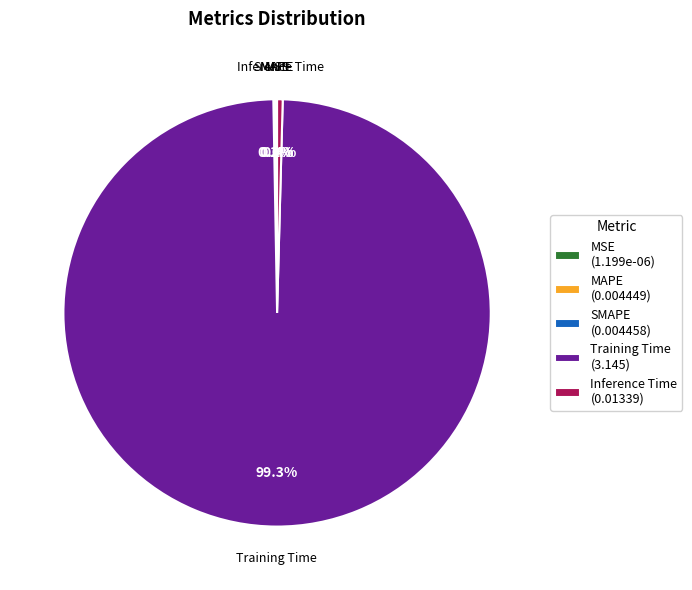

Does any single category account for the majority?

Yes